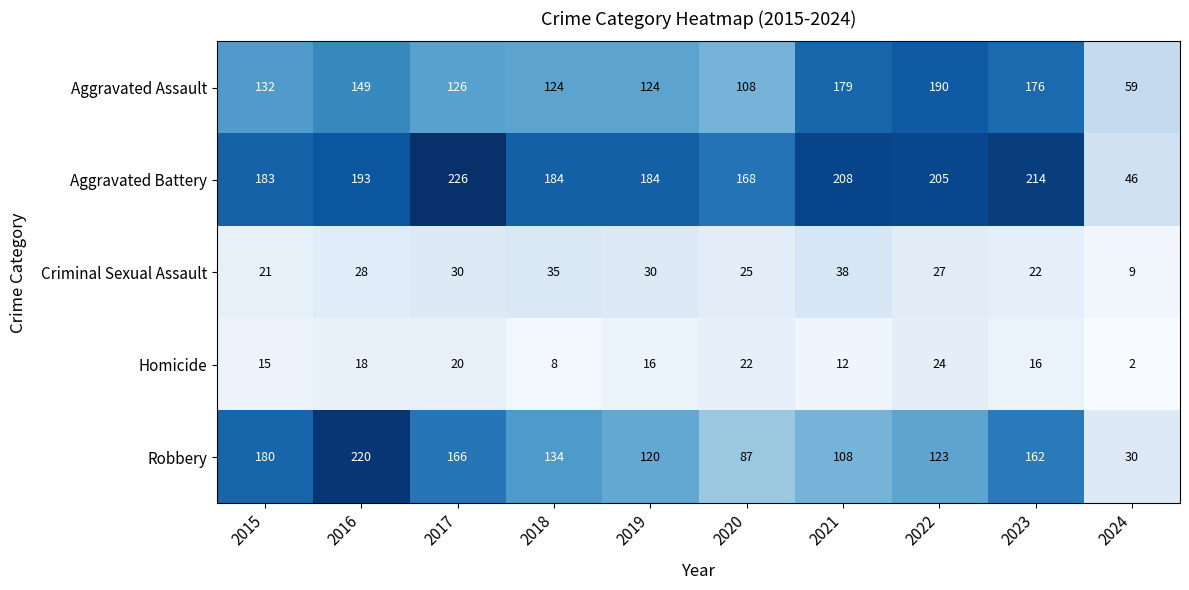

What is the lowest value of the Aggravated Assault series?

59